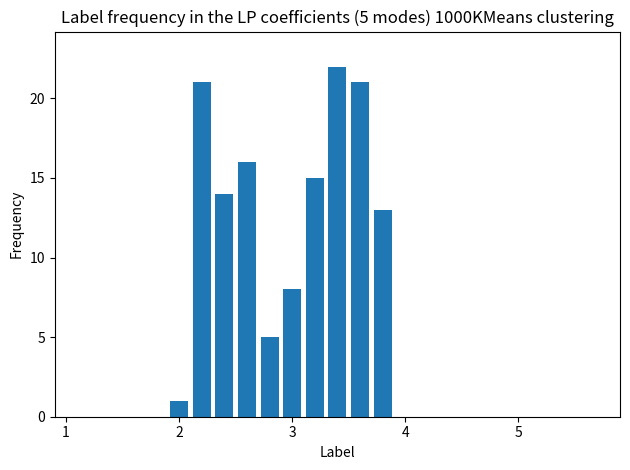

What is the sum of all values?

136